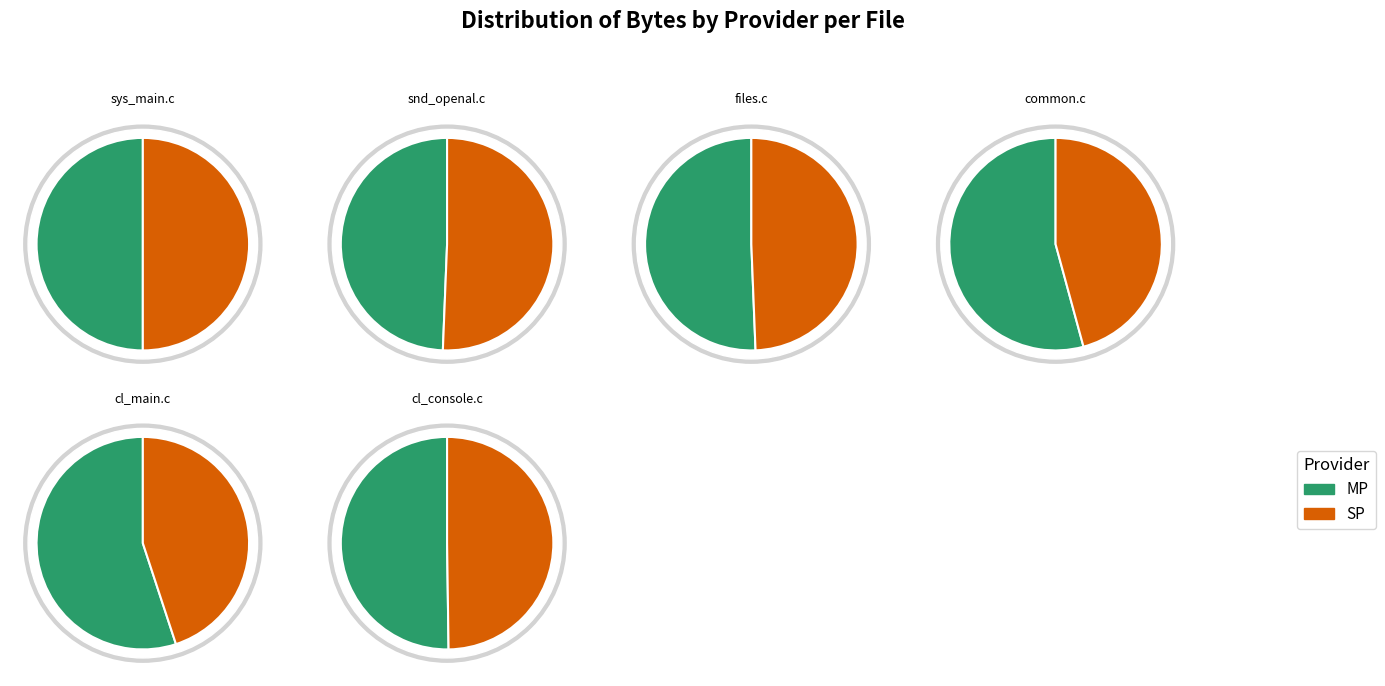

What is the spread (max minus min) of values at files.c?

2813